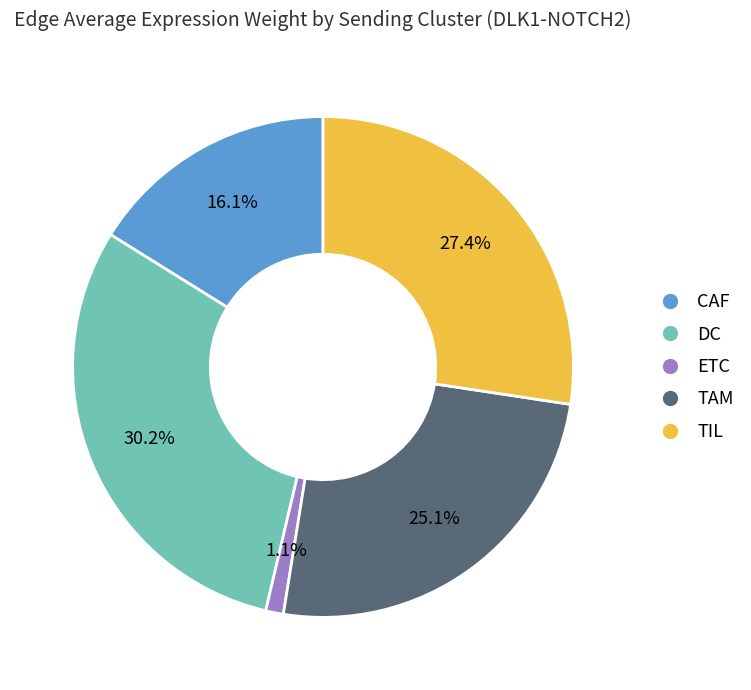

Rank the categories by value from highest to lowest.

DC, TIL, TAM, CAF, ETC